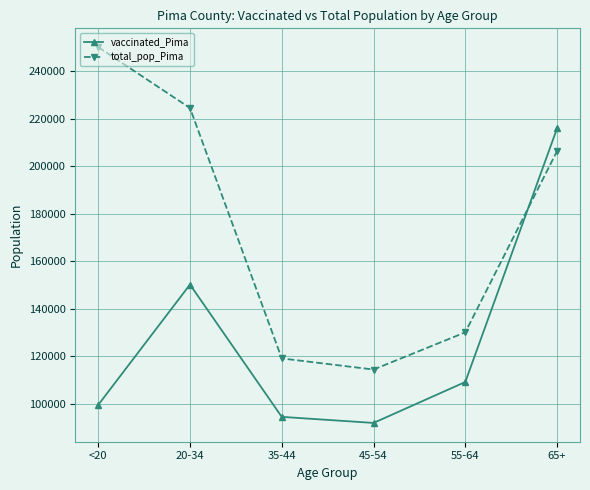

Reading left to right, what are all the values shown in this chart?

vaccinated_Pima: 99572	150211	94543	91990	109222	215923
total_pop_Pima: 250118	224495	119134	114455	130111	206362